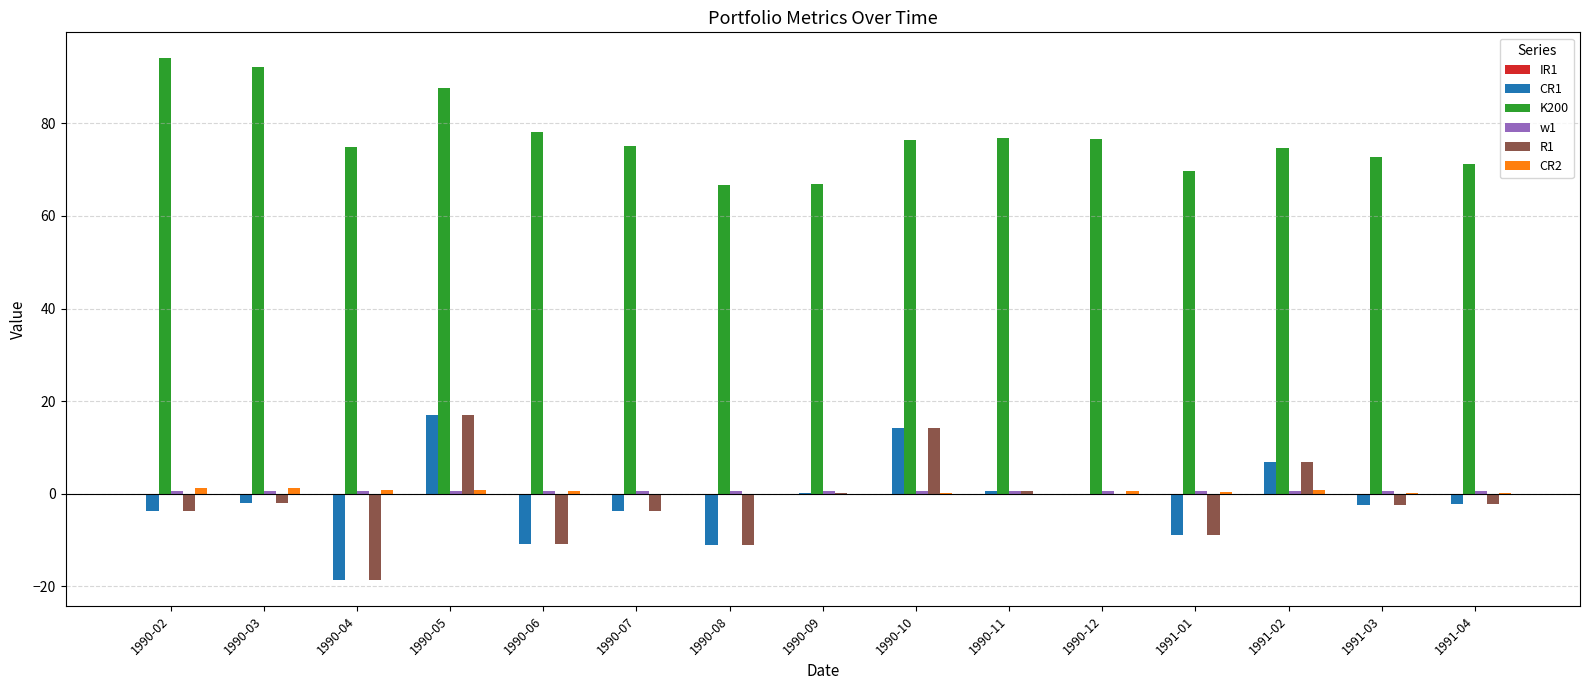

True or false: K200 has a value of 26.3 at 1990-12.

False